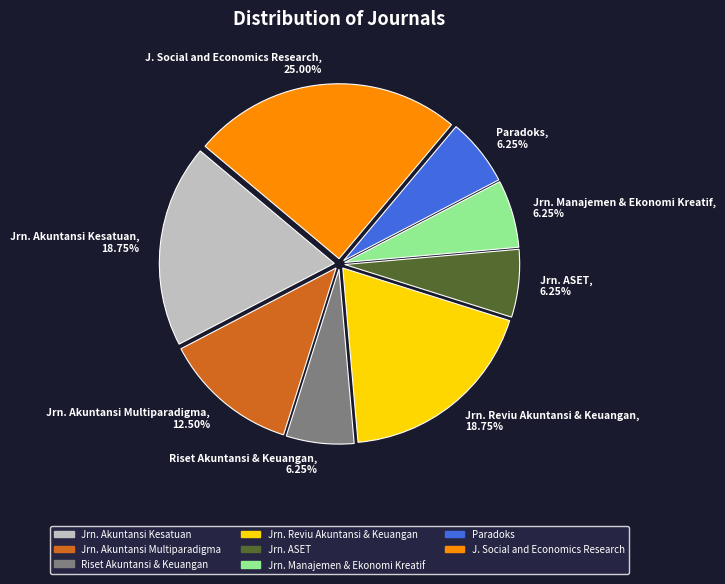

How many segments does this pie chart have?

8